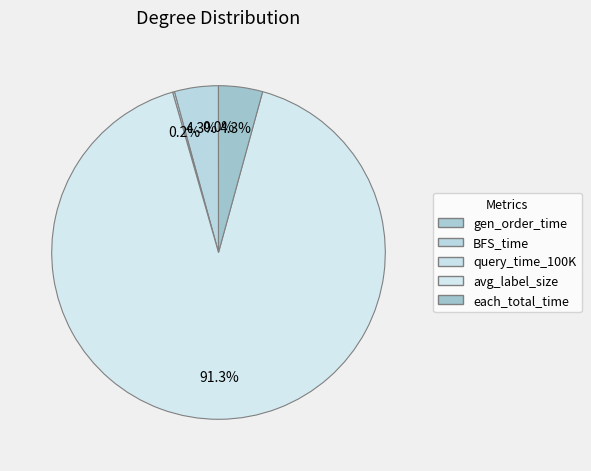

What is the change in value from avg_label_size to each_total_time?

-280.2